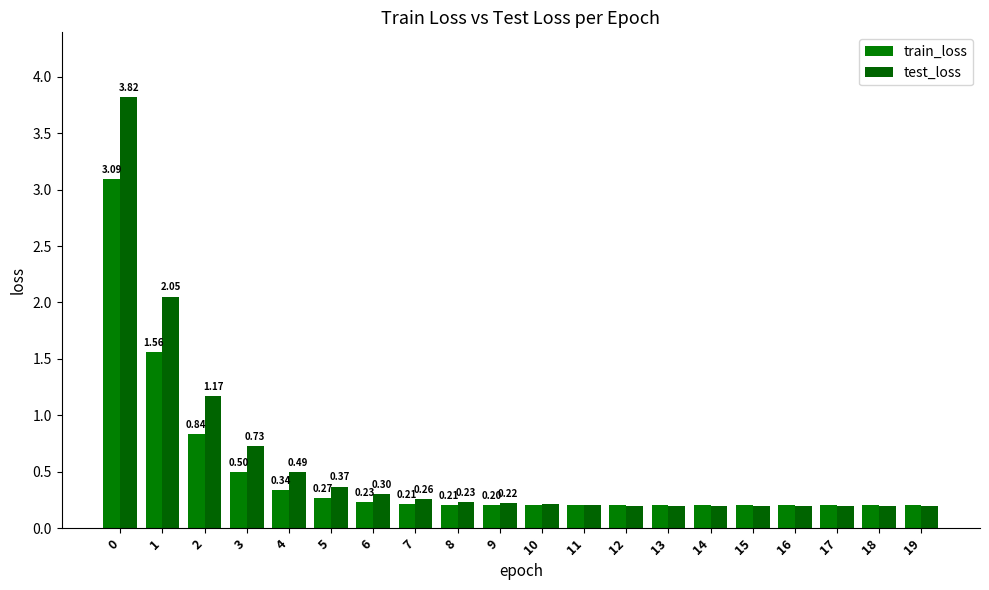

What is the difference between the maximum and minimum values in the train_loss series?

2.9